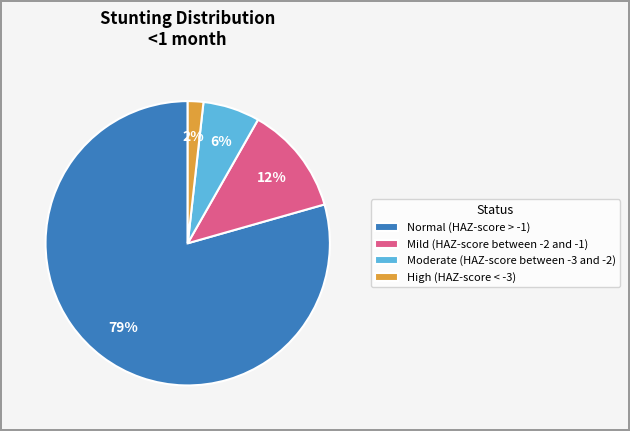

Combined, do Mild (HAZ-score between -2 and -1) and High (HAZ-score < -3) account for over 50%?

No